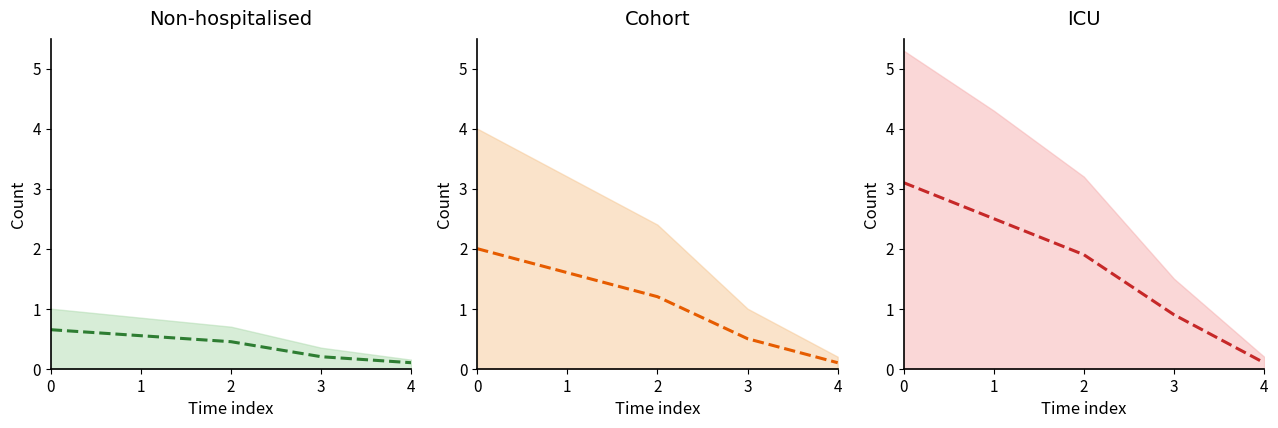

How many values in the ICU mean series exceed 1?

3